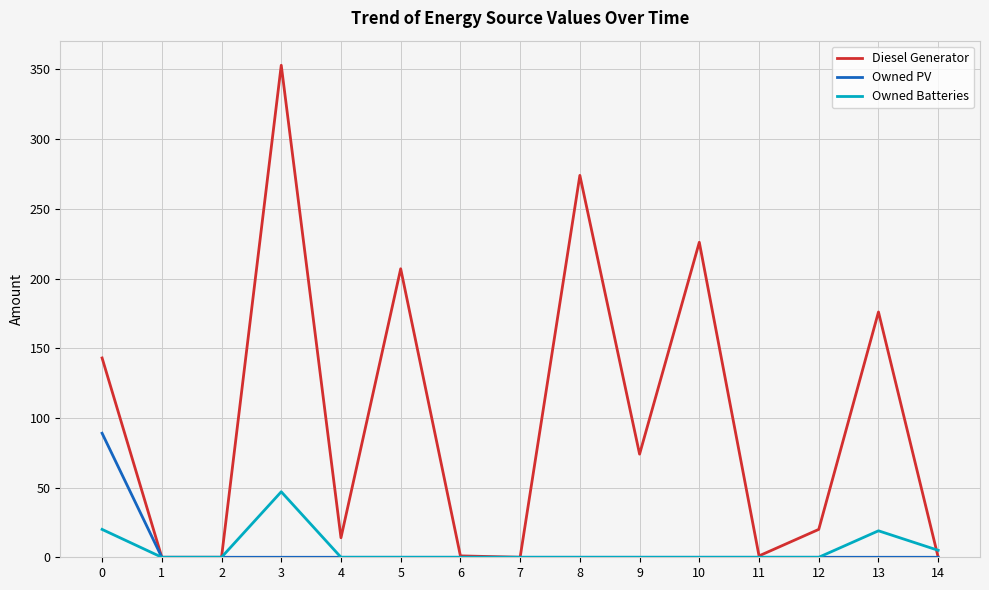

Which series changed the most between 4 and 6?

Diesel Generator